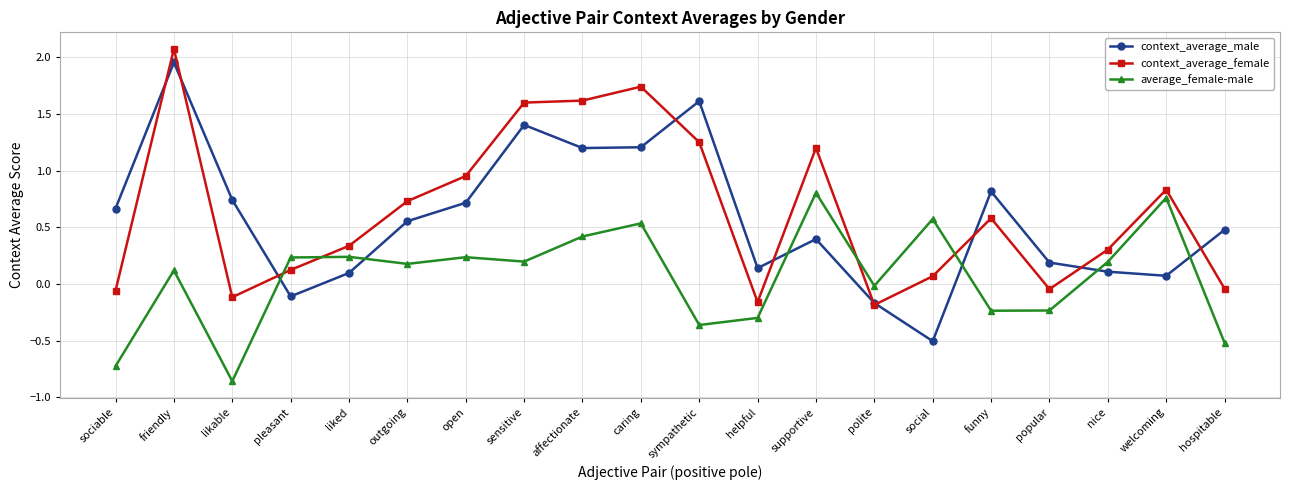

Rank the series by their maximum value, from lowest to highest.

average_female-male, context_average_male, context_average_female